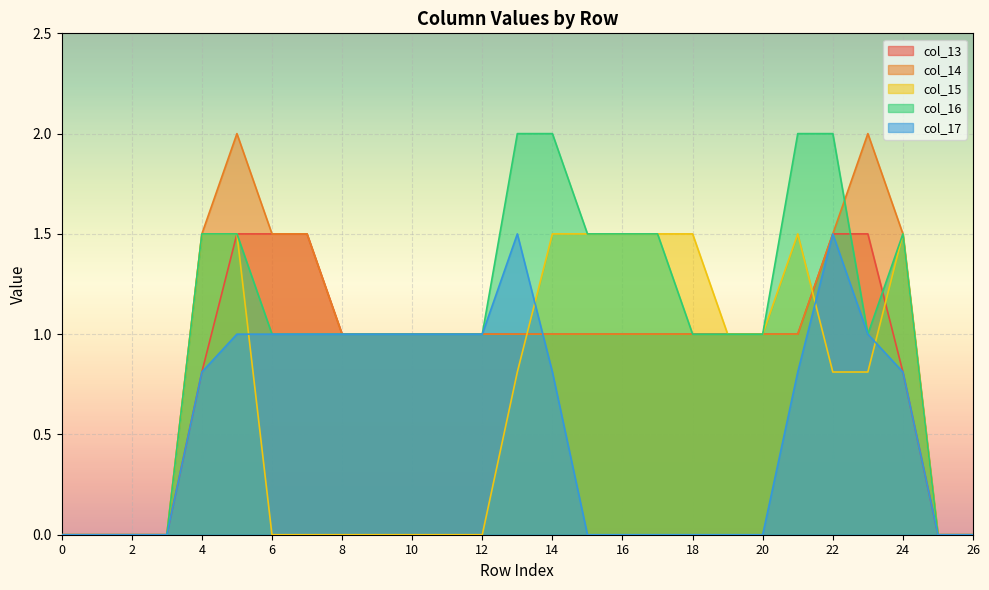

How many lines are shown in the chart?

5